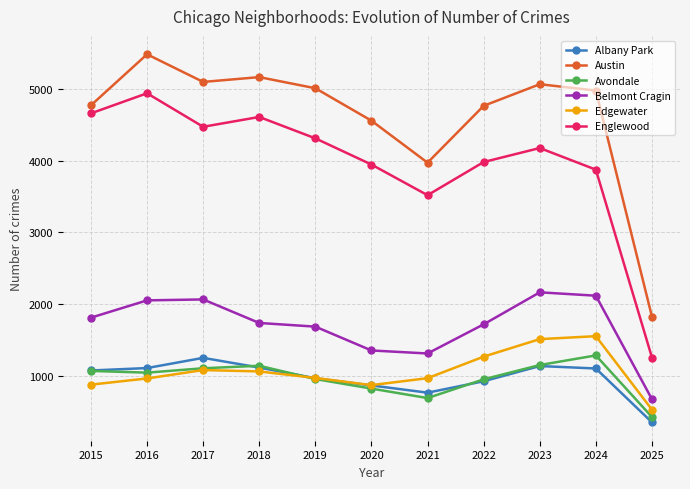

Where is Englewood nearest to the value 3097?

2021